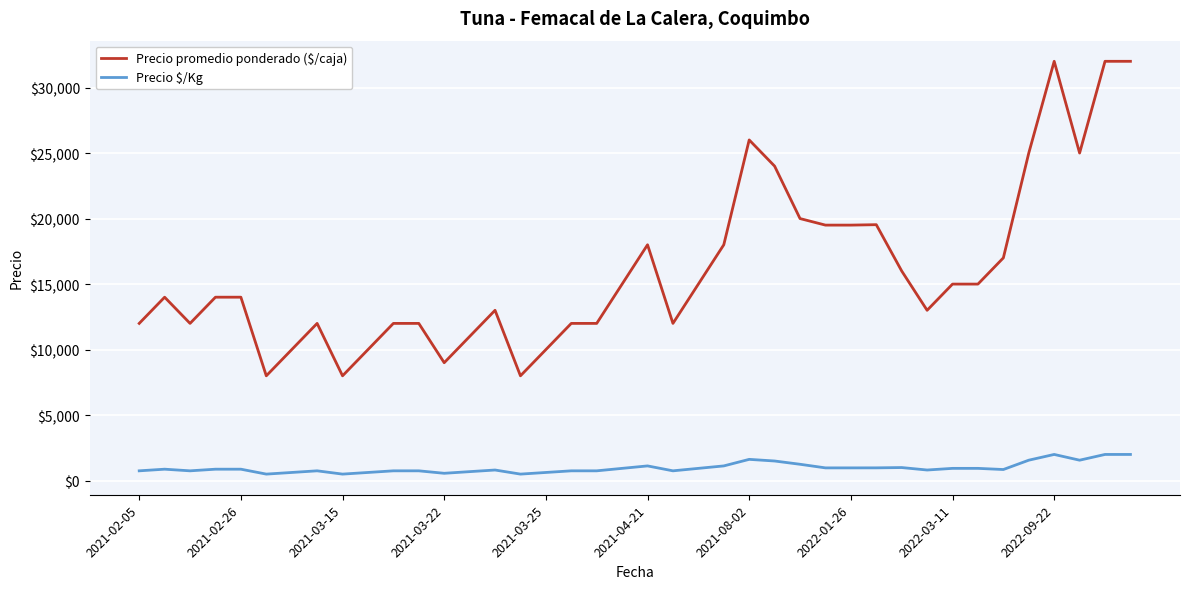

Which series has the largest total across all categories?

Precio promedio ponderado ($/caja)